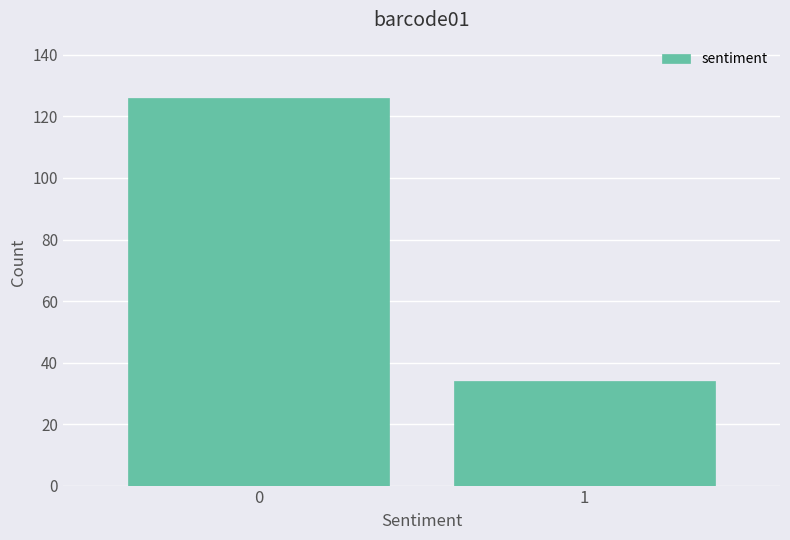

Reading right to left, extract all data points from this chart.

34	126